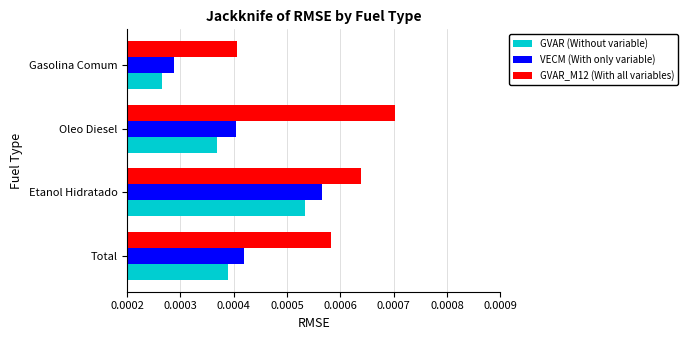

At which label does VECM (With only variable) reach its minimum?

Gasolina Comum